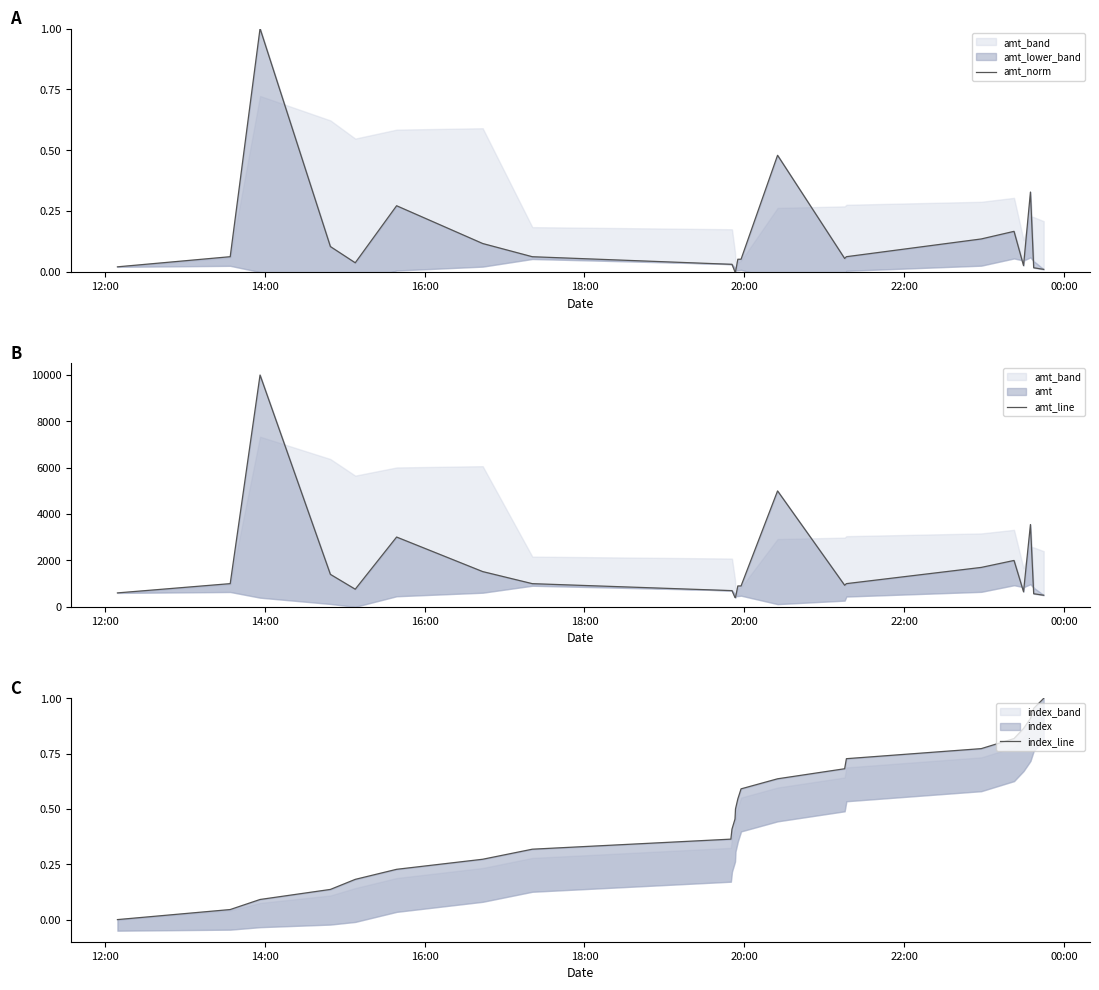

At how many categories does at least one series exceed 7837?

1